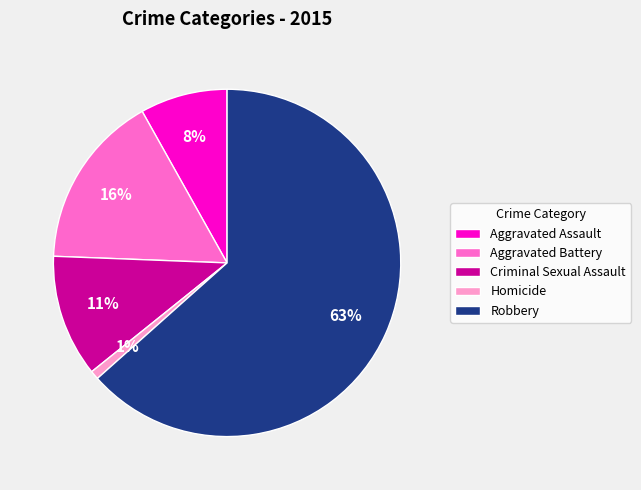

Does any single category account for the majority?

Yes